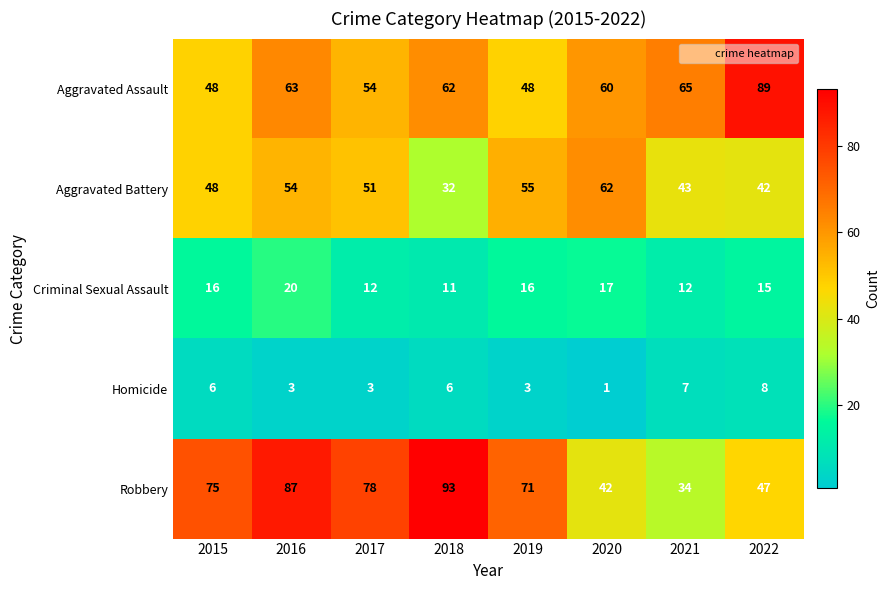

Which label corresponds to the smallest value in the chart?

2020